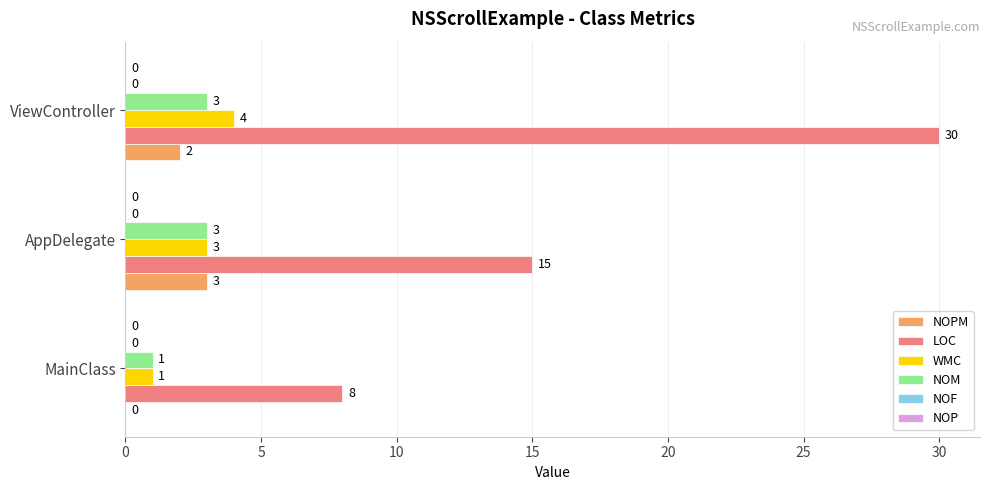

What is the sum of all NOPM values?

5